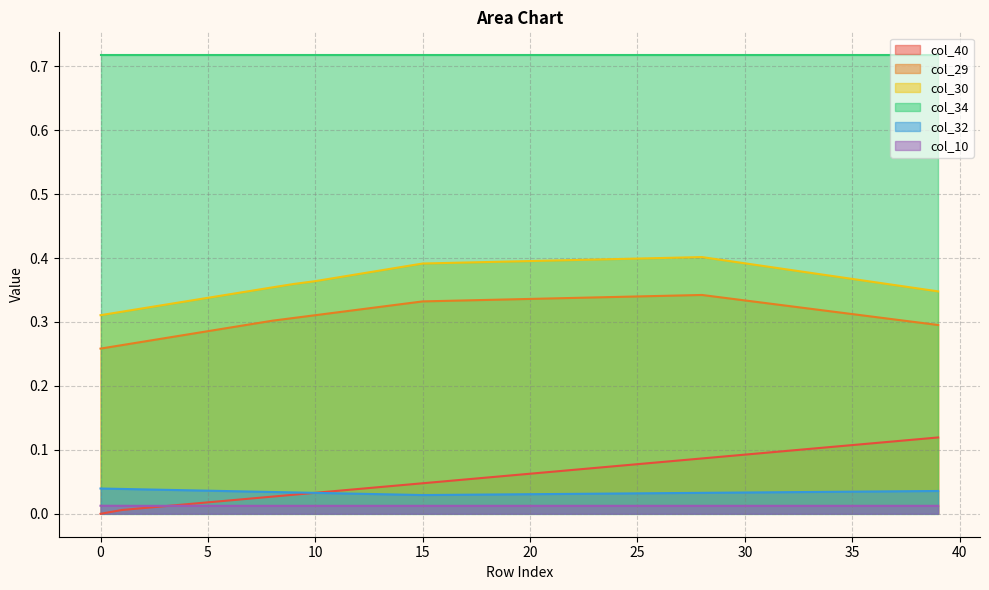

At which label does col_29 reach its peak?

28